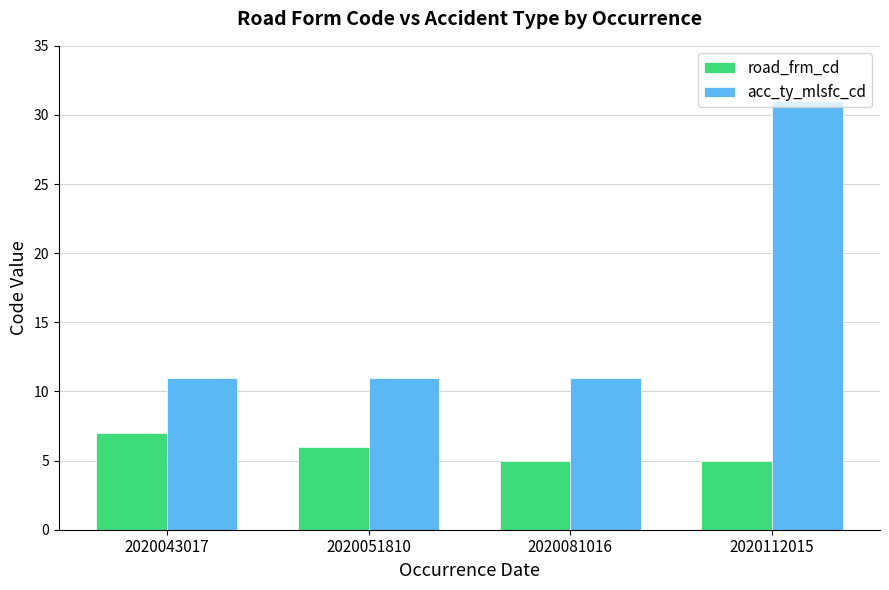

Rank the series at 2020112015 from lowest to highest value.

road_frm_cd, acc_ty_mlsfc_cd